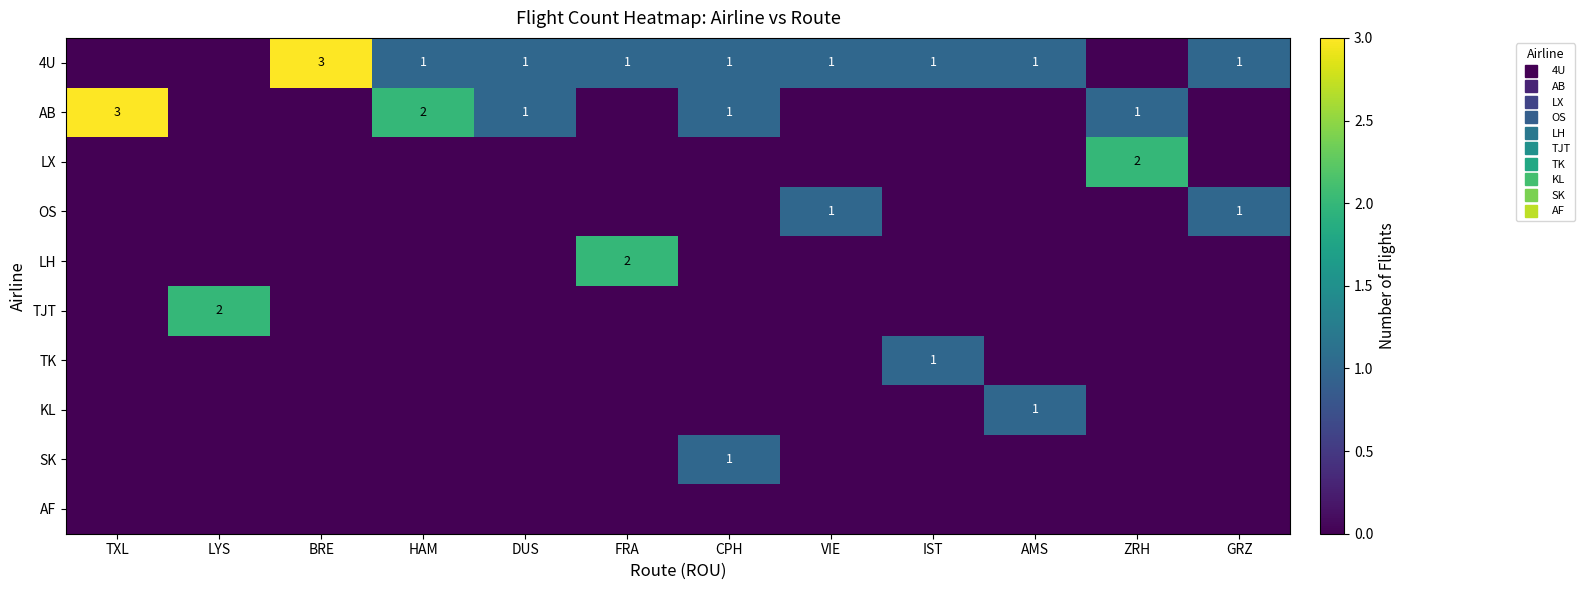

List the series in order of their peak value, highest first.

4U, AB, LX, LH, TJT, OS, TK, KL, SK, AF